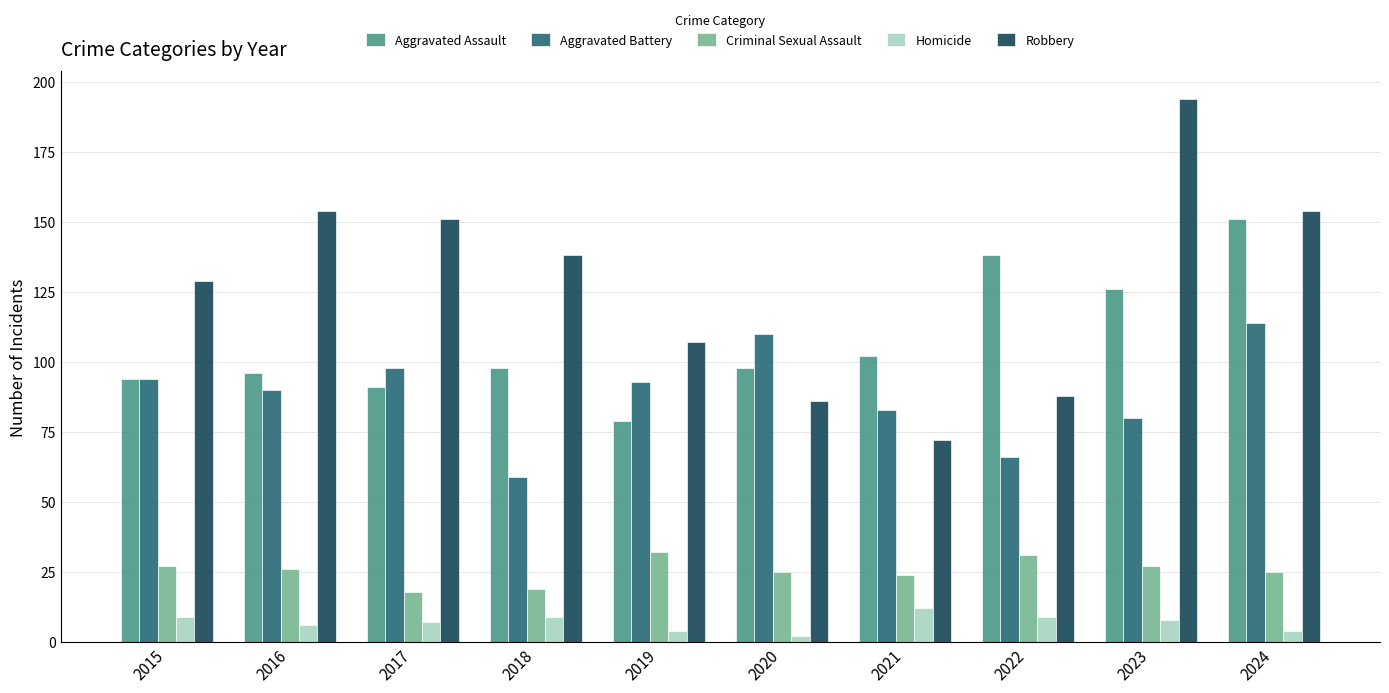

How many data points in Criminal Sexual Assault are less than 26?

5